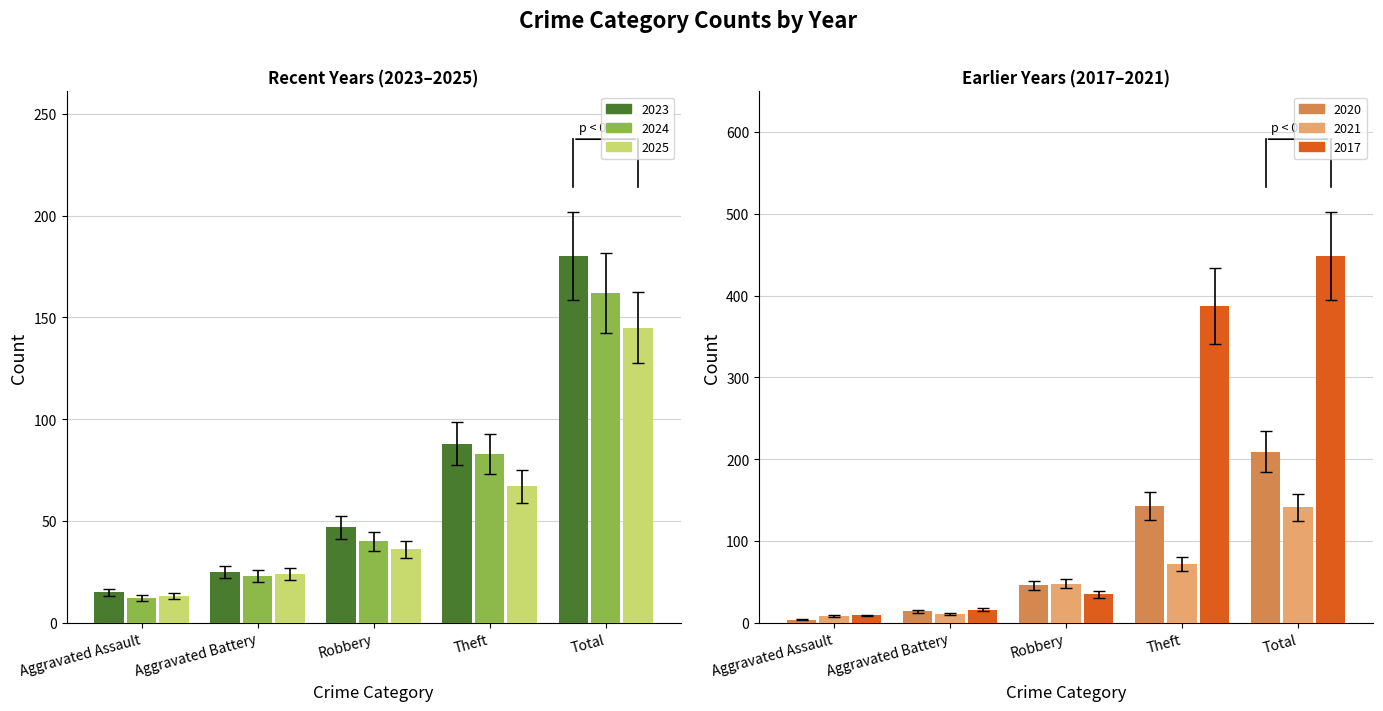

Which series has the largest total across all categories?

2017